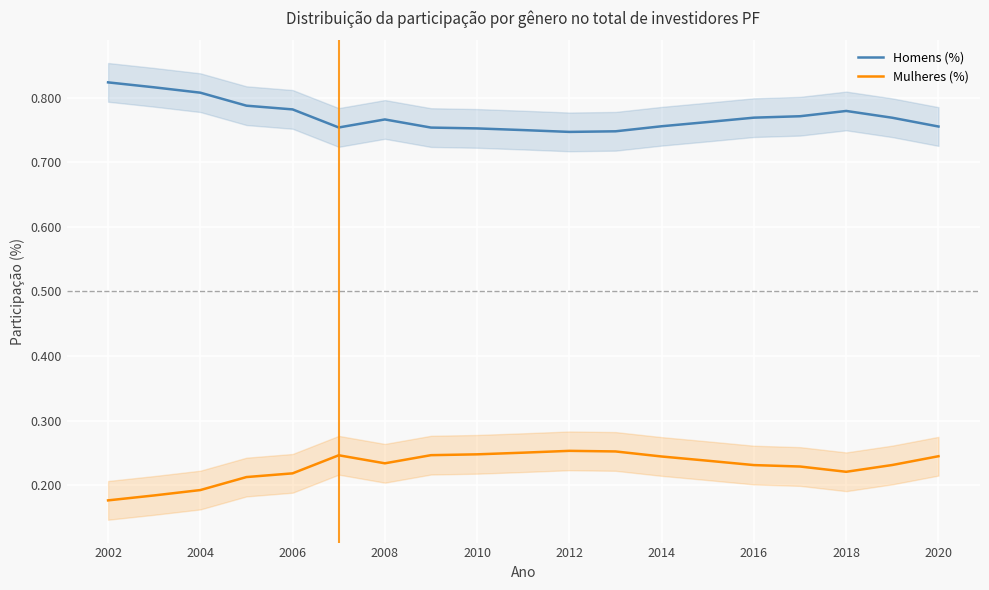

What is the difference between the maximum and minimum values in the Mulheres (%) series?

0.1